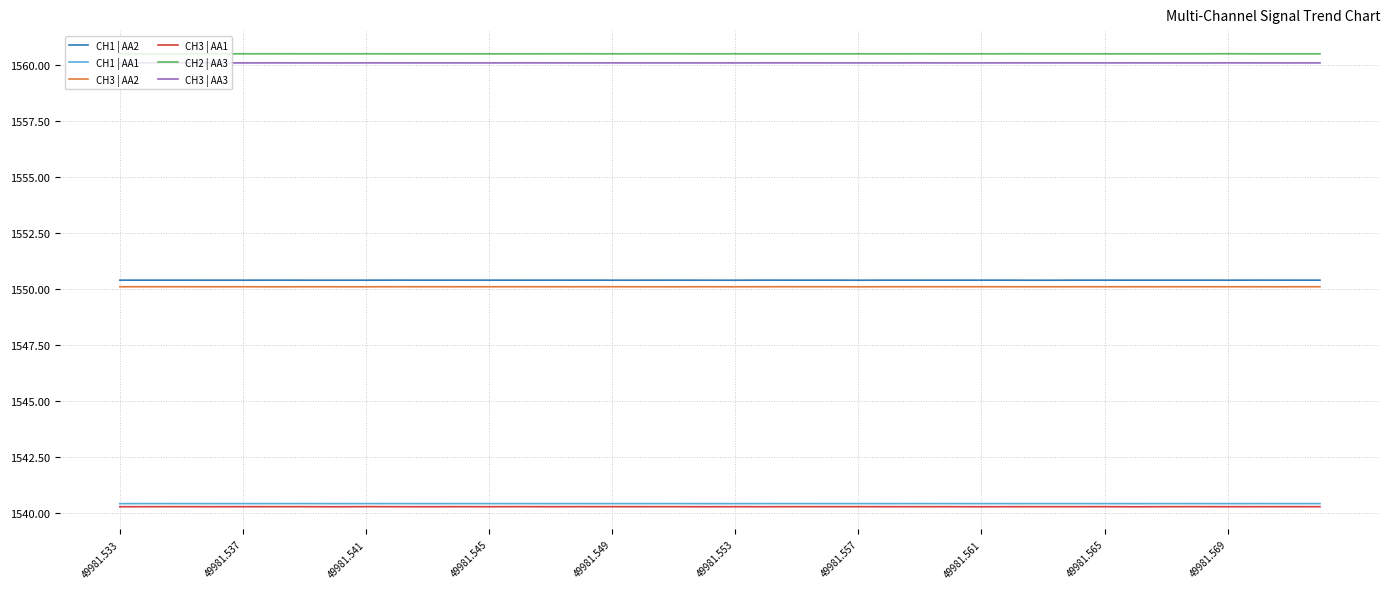

What is the minimum value for CH2 | AA3?

1560.5